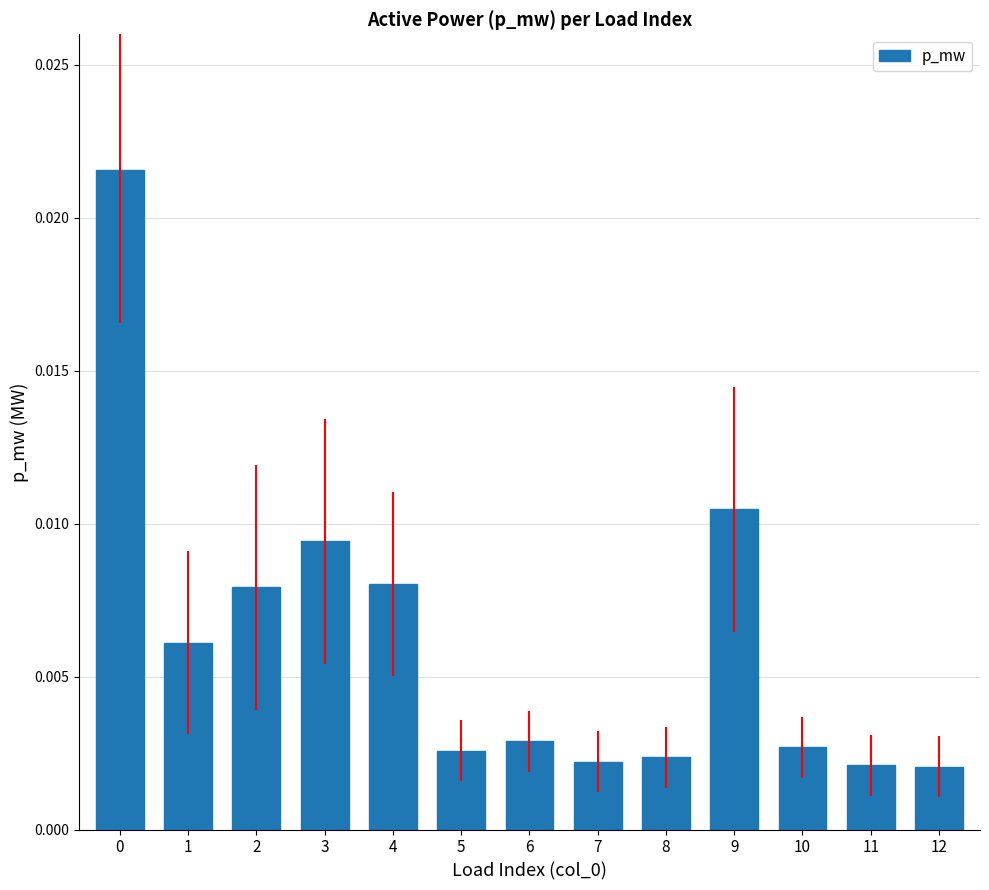

How many values are between 0 and 1?

13